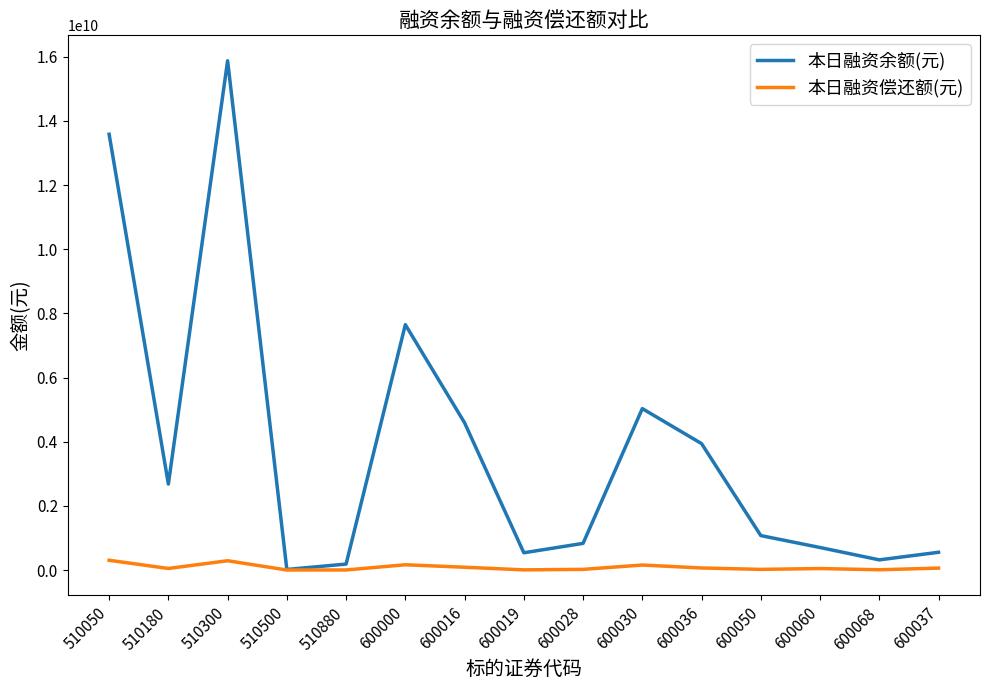

How many interior local peaks does the 本日融资余额(元) series have?

3